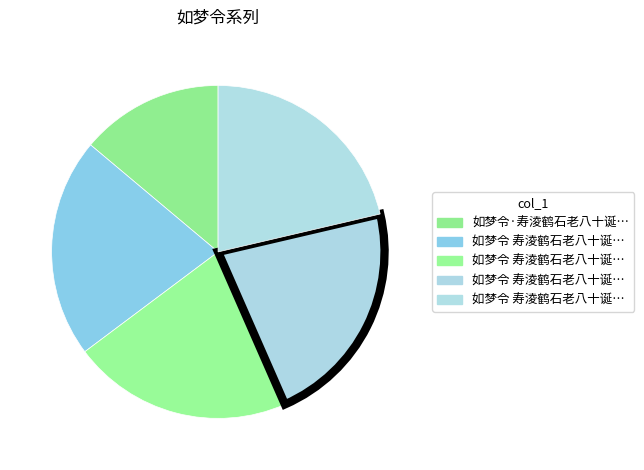

How many slices are in this pie chart?

5